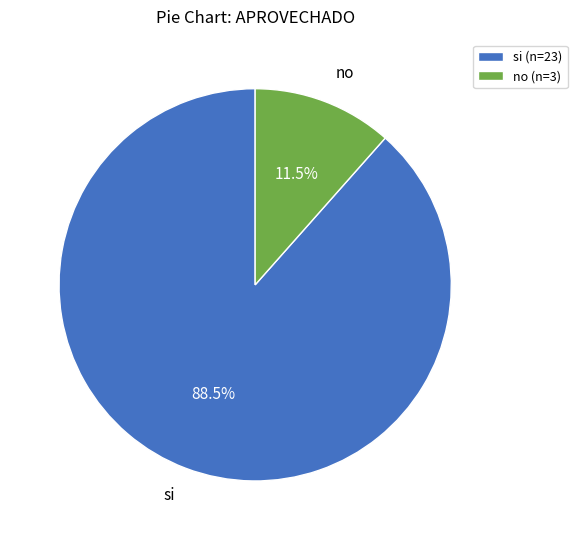

How many segments does this pie chart have?

2